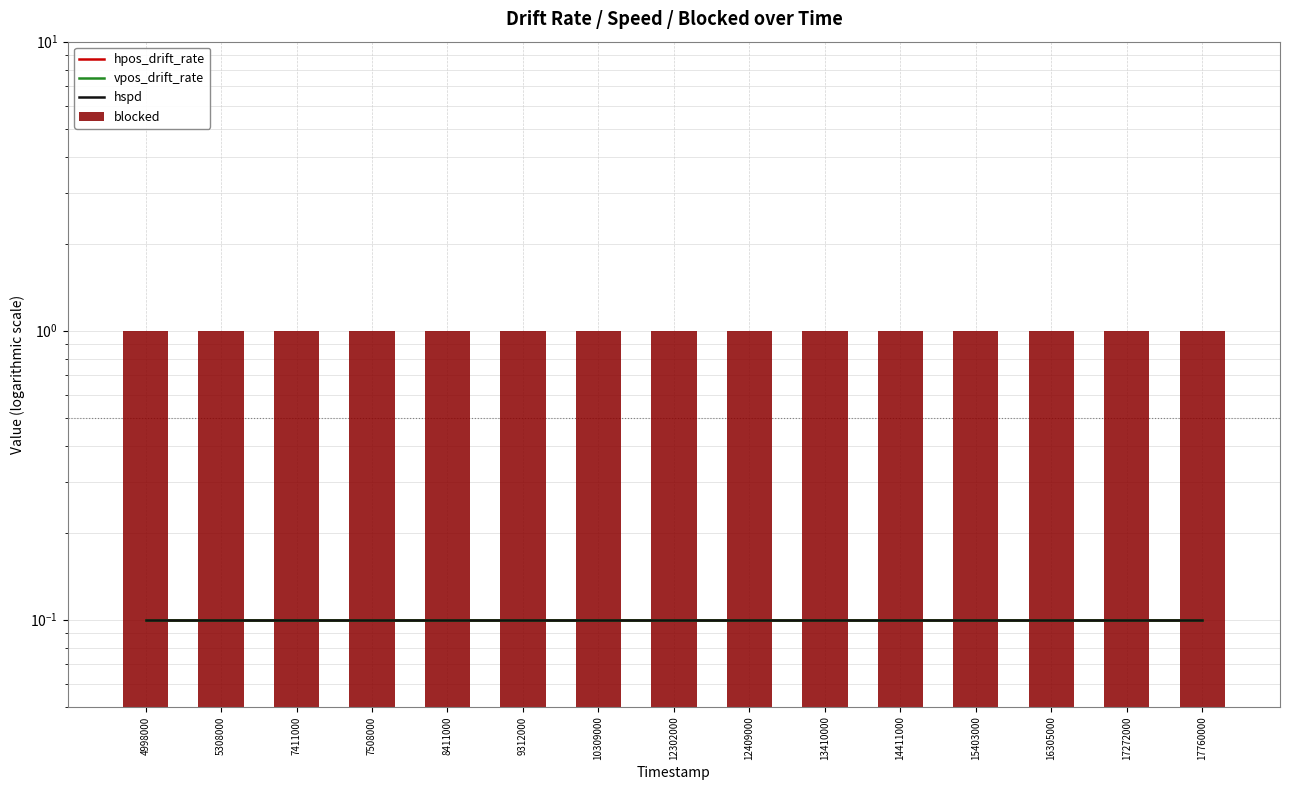

The blocked series shows 1.0 at 17272000. True or false?

True